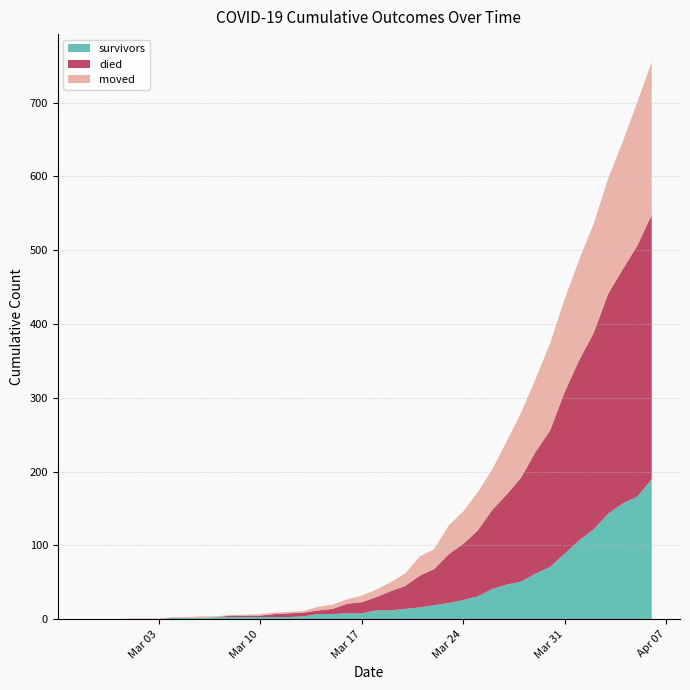

Reading left to right, what are all the values shown in this chart?

survivors: 2020-02-27=0	2020-02-28=0	2020-02-29=0	2020-03-01=0	2020-03-02=0	2020-03-03=0	2020-03-04=2	2020-03-05=2	2020-03-06=2	2020-03-07=3	2020-03-08=3	2020-03-09=3	2020-03-10=3	2020-03-11=3	2020-03-12=3	2020-03-13=4	2020-03-14=7	2020-03-15=7	2020-03-16=8	2020-03-17=8	2020-03-18=12	2020-03-19=12	2020-03-20=14	2020-03-21=16	2020-03-22=19	2020-03-23=22	2020-03-24=26	2020-03-25=31	2020-03-26=41	2020-03-27=47	2020-03-28=51	2020-03-29=62	2020-03-30=71	2020-03-31=89	2020-04-01=107	2020-04-02=122	2020-04-03=143	2020-04-04=157	2020-04-05=166	2020-04-06=190
died: 2020-02-27=0	2020-02-28=0	2020-02-29=0	2020-03-01=0	2020-03-02=0	2020-03-03=0	2020-03-04=0	2020-03-05=0	2020-03-06=0	2020-03-07=0	2020-03-08=2	2020-03-09=2	2020-03-10=2	2020-03-11=4	2020-03-12=5	2020-03-13=5	2020-03-14=5	2020-03-15=7	2020-03-16=13	2020-03-17=15	2020-03-18=18	2020-03-19=26	2020-03-20=31	2020-03-21=43	2020-03-22=49	2020-03-23=66	2020-03-24=76	2020-03-25=89	2020-03-26=107	2020-03-27=122	2020-03-28=141	2020-03-29=165	2020-03-30=185	2020-03-31=219	2020-04-01=244	2020-04-02=266	2020-04-03=298	2020-04-04=317	2020-04-05=340	2020-04-06=358
moved: 2020-02-27=0	2020-02-28=0	2020-02-29=0	2020-03-01=1	2020-03-02=1	2020-03-03=1	2020-03-04=1	2020-03-05=1	2020-03-06=2	2020-03-07=1	2020-03-08=1	2020-03-09=1	2020-03-10=2	2020-03-11=2	2020-03-12=2	2020-03-13=2	2020-03-14=5	2020-03-15=6	2020-03-16=6	2020-03-17=9	2020-03-18=10	2020-03-19=12	2020-03-20=17	2020-03-21=26	2020-03-22=27	2020-03-23=39	2020-03-24=44	2020-03-25=52	2020-03-26=55	2020-03-27=72	2020-03-28=88	2020-03-29=99	2020-03-30=118	2020-03-31=126	2020-04-01=136	2020-04-02=148	2020-04-03=156	2020-04-04=173	2020-04-05=194	2020-04-06=207